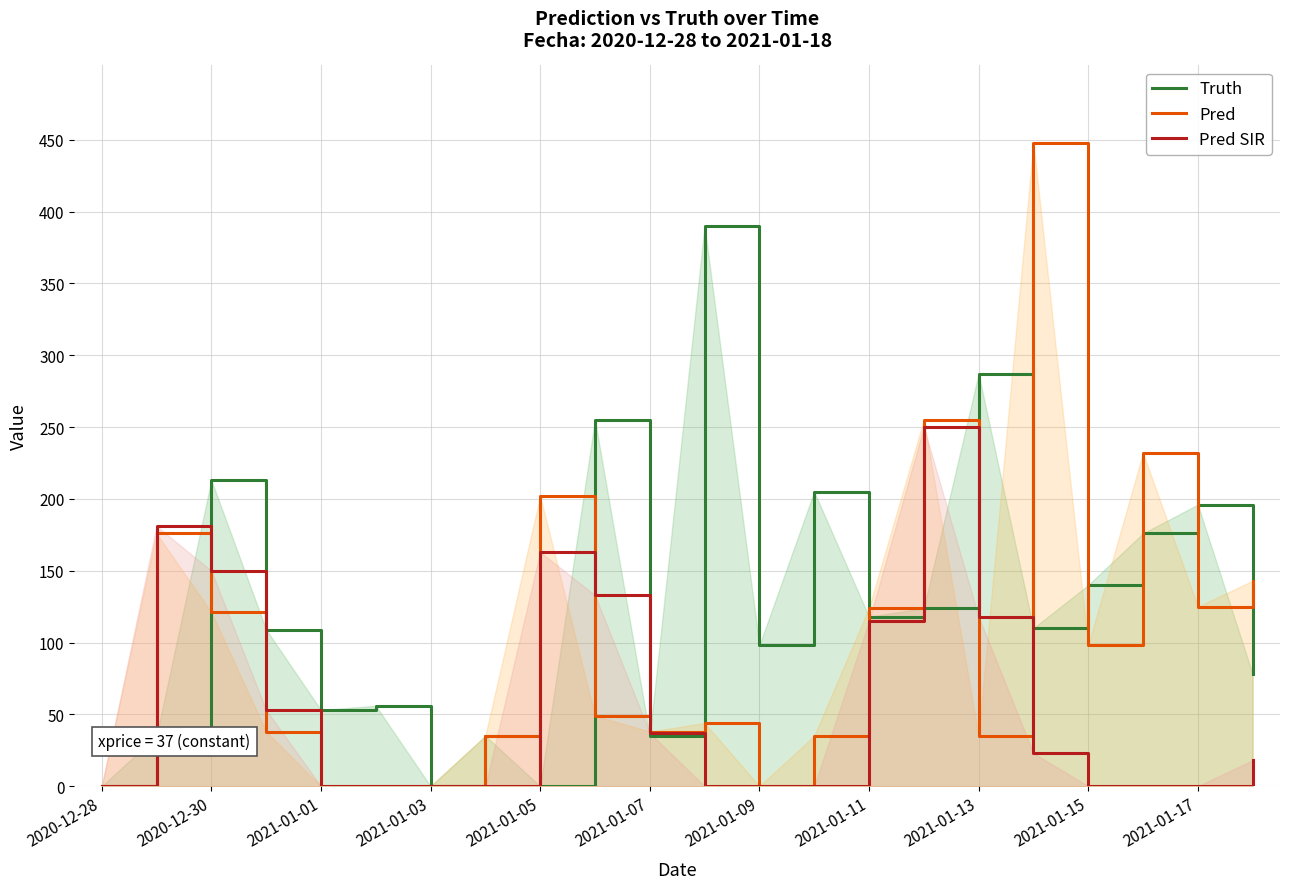

What are all the series names shown in the legend?

Truth, Pred, Pred SIR